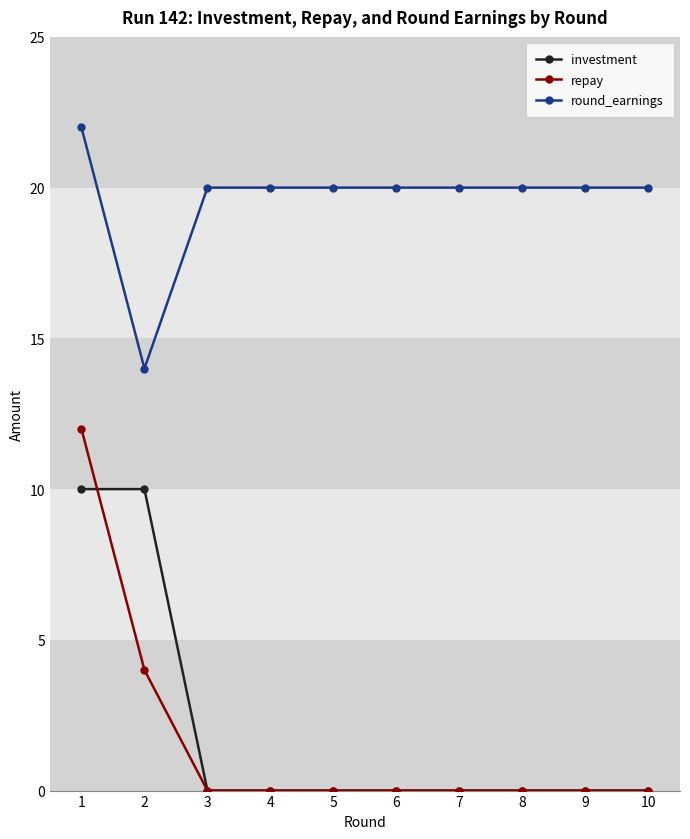

Is this an area chart (filled region under the line)?

No